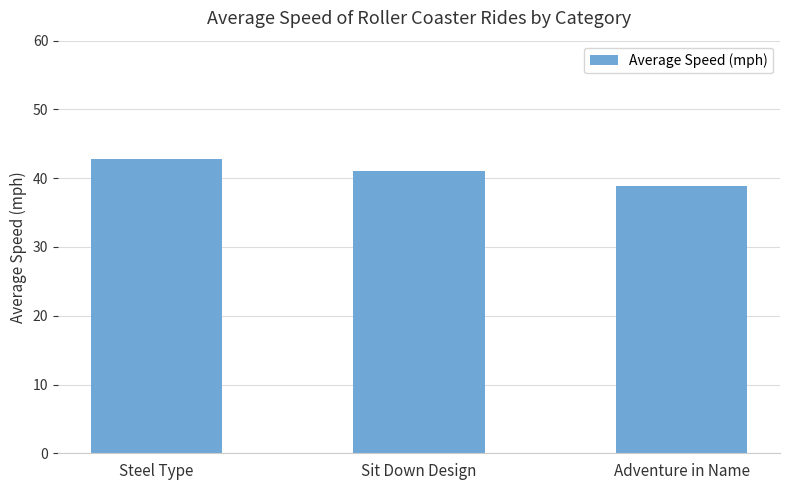

Reading left to right, extract all data points from this chart.

Steel Type=42.7	Sit Down Design=41.1	Adventure in Name=38.8